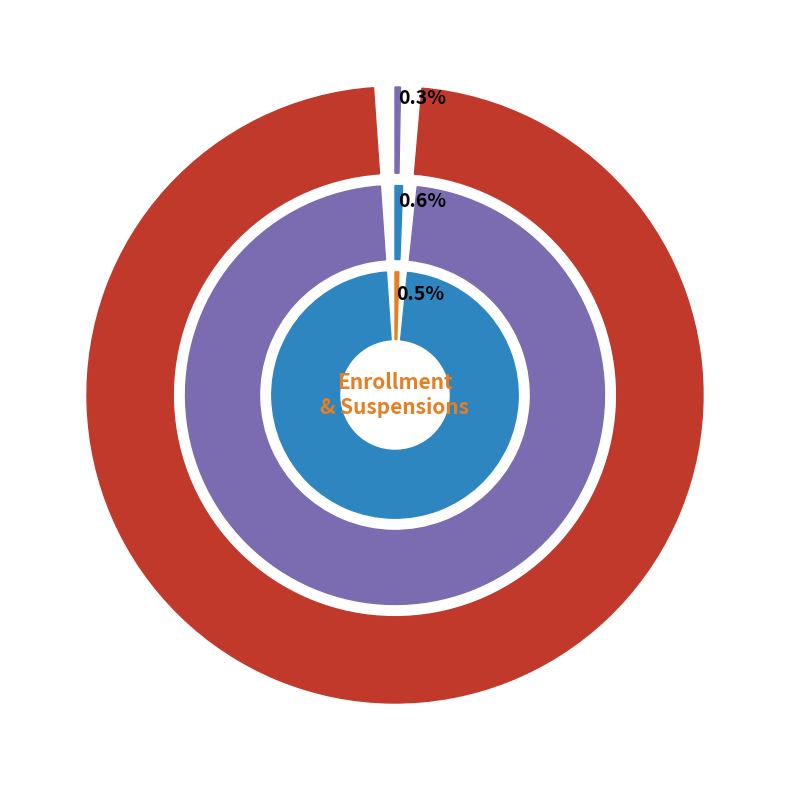

To the nearest percent, what is the difference between the largest and smallest slice percentages?

99%